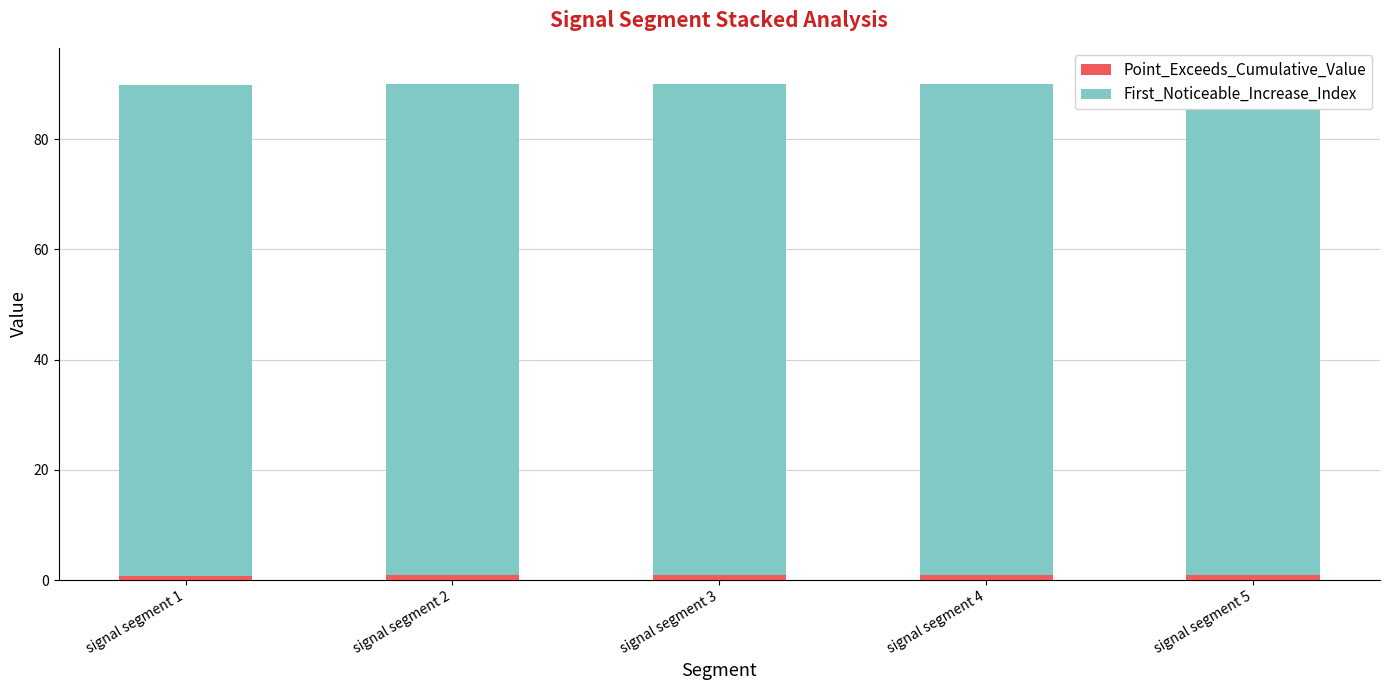

What is the minimum value shown in the chart?

0.7